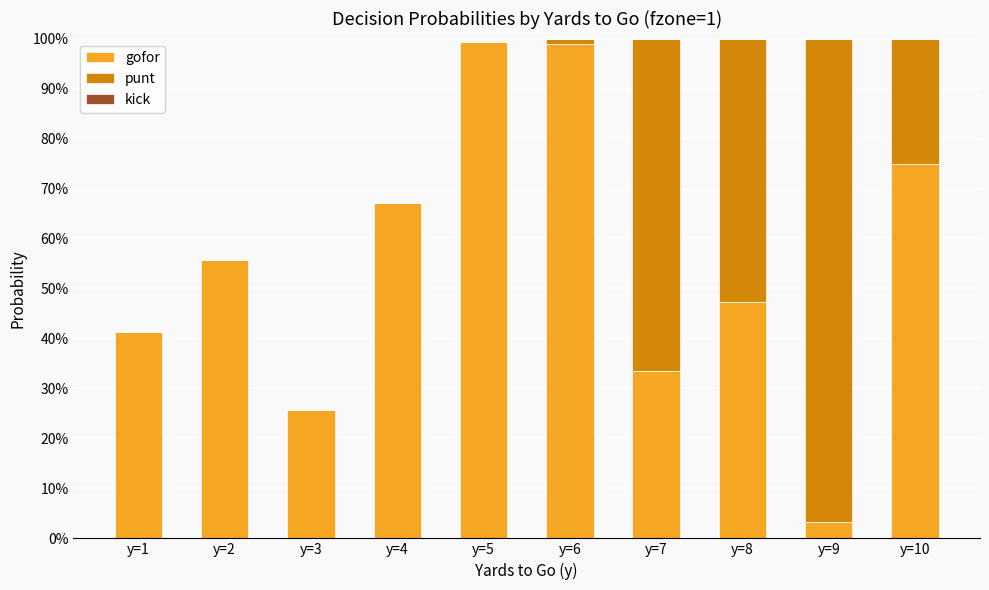

At how many categories does at least one series exceed 0?

10